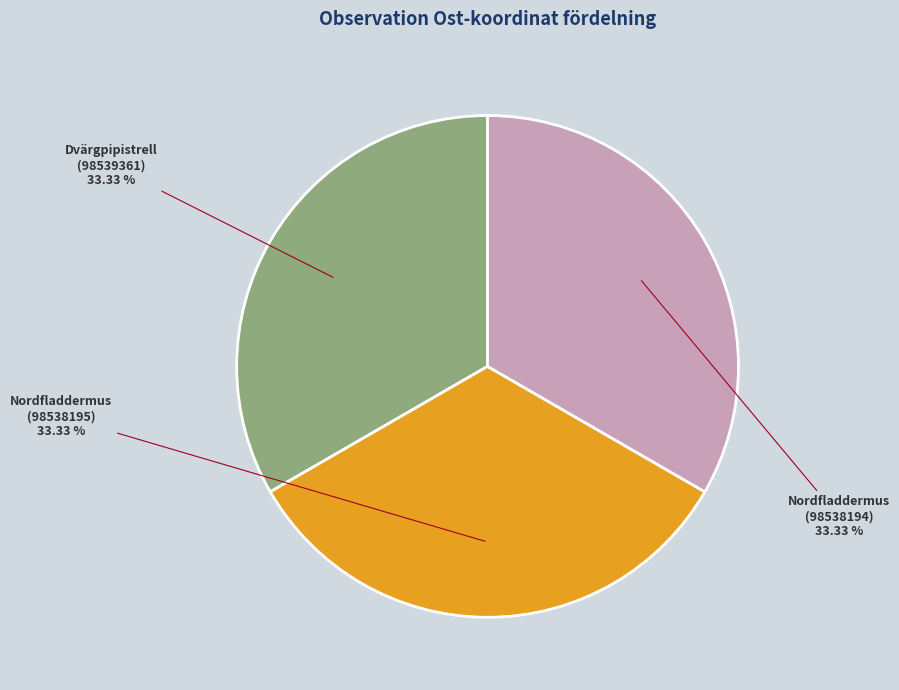

Is there a majority slice in this chart?

No